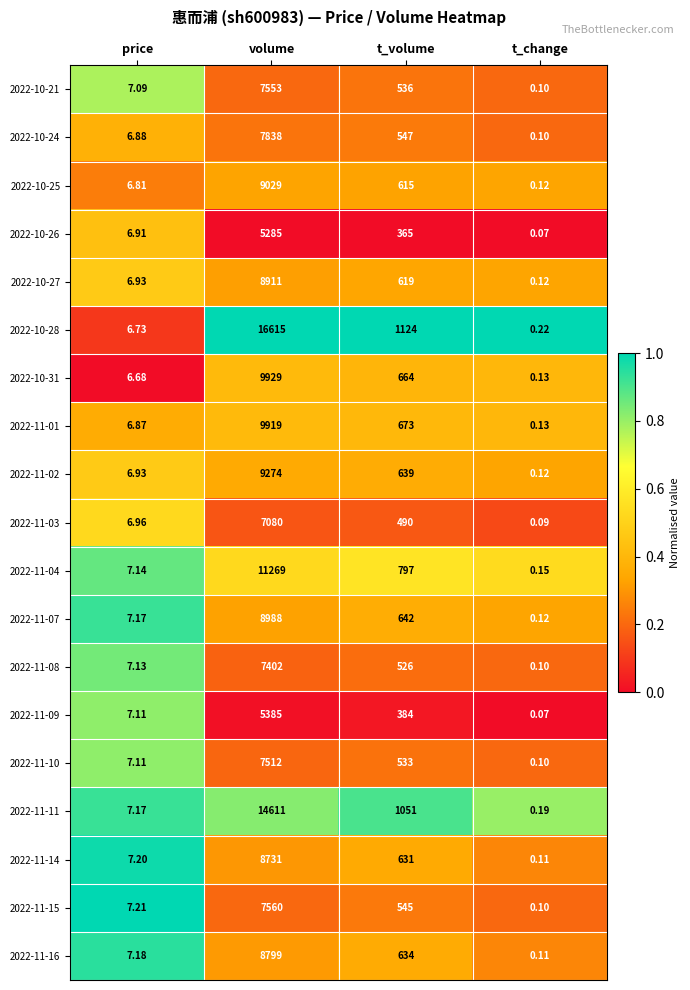

At which category is the sum across all series the highest?

volume